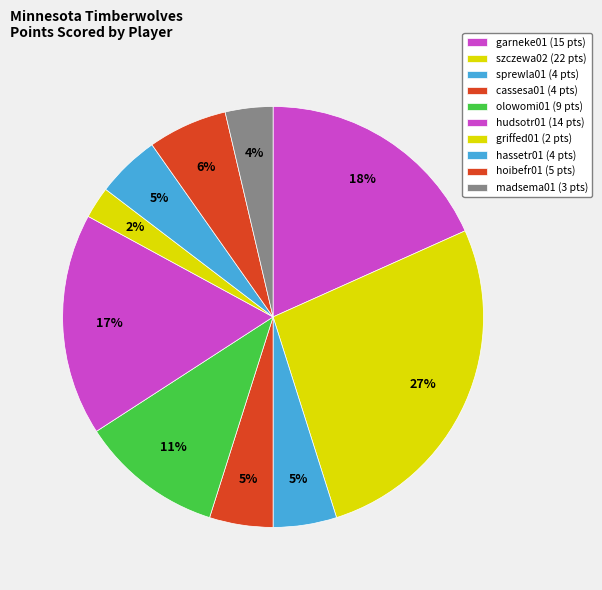

Approximately how many times larger is the value at griffed01 compared to szczewa02?

0.1